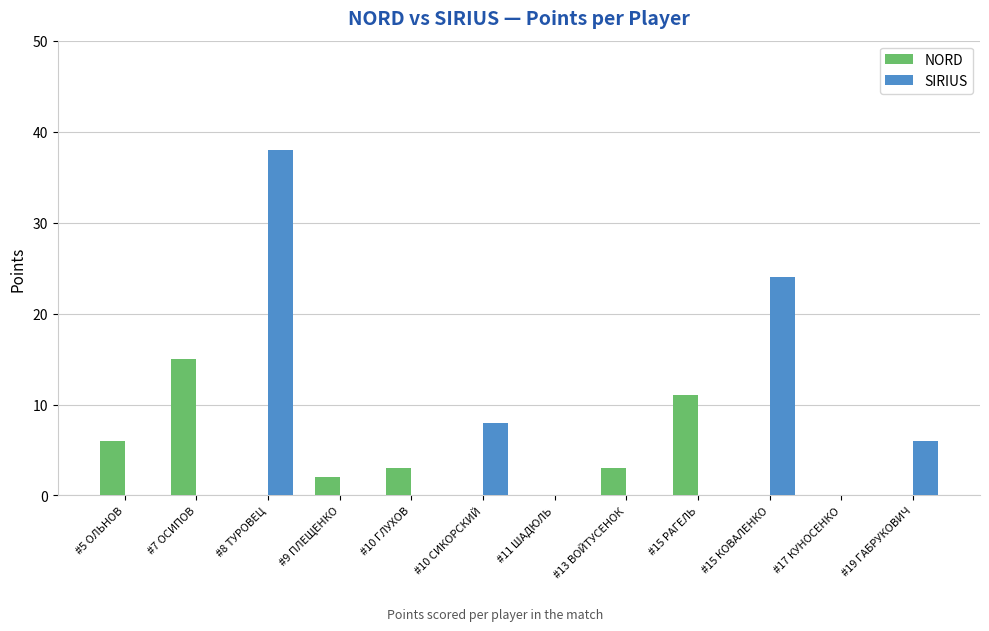

Which series has the largest total across all categories?

SIRIUS